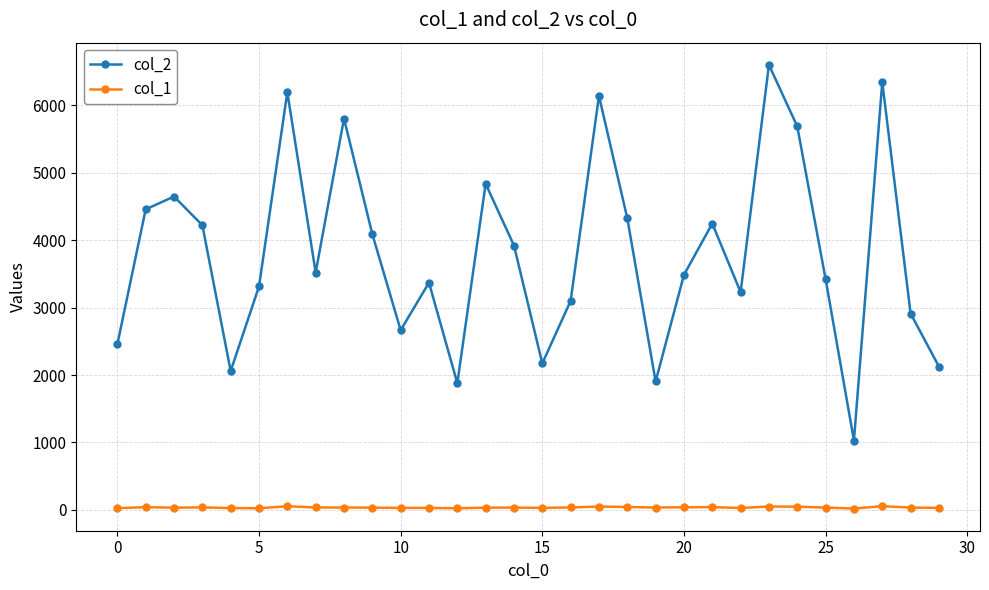

What is the average value of the col_1 series?

35